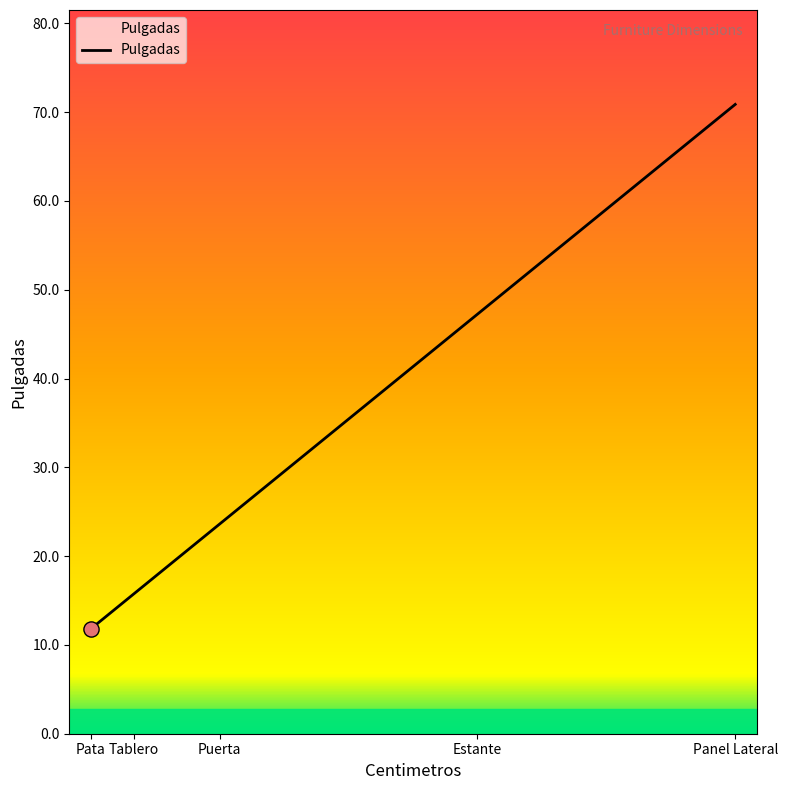

What is the ratio of the value at Puerta to the value at Tablero?

1.5